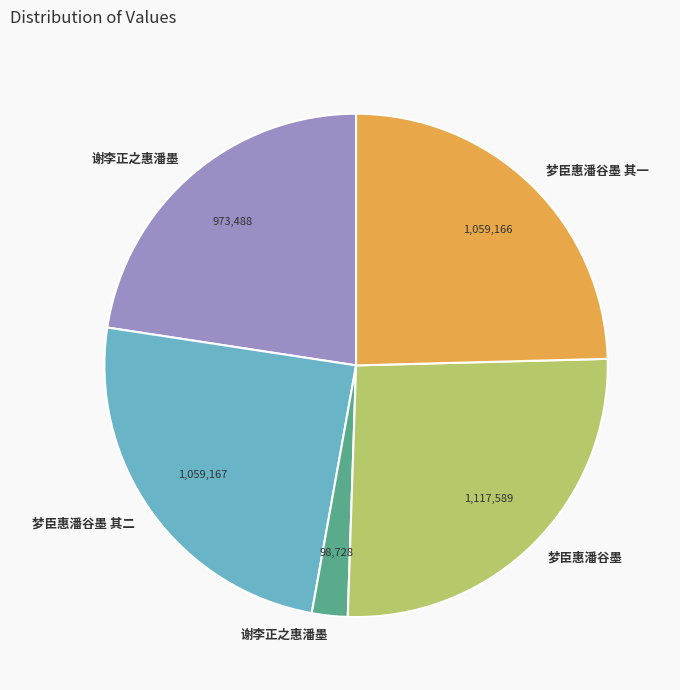

Does any single category account for the majority?

No